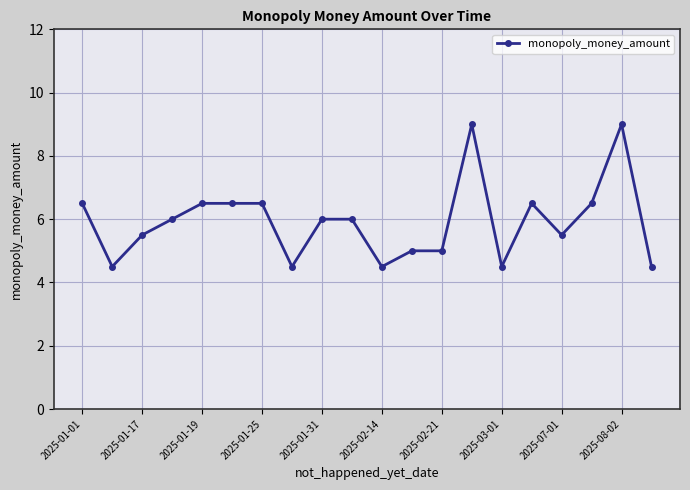

What is the smallest value displayed?

4.5